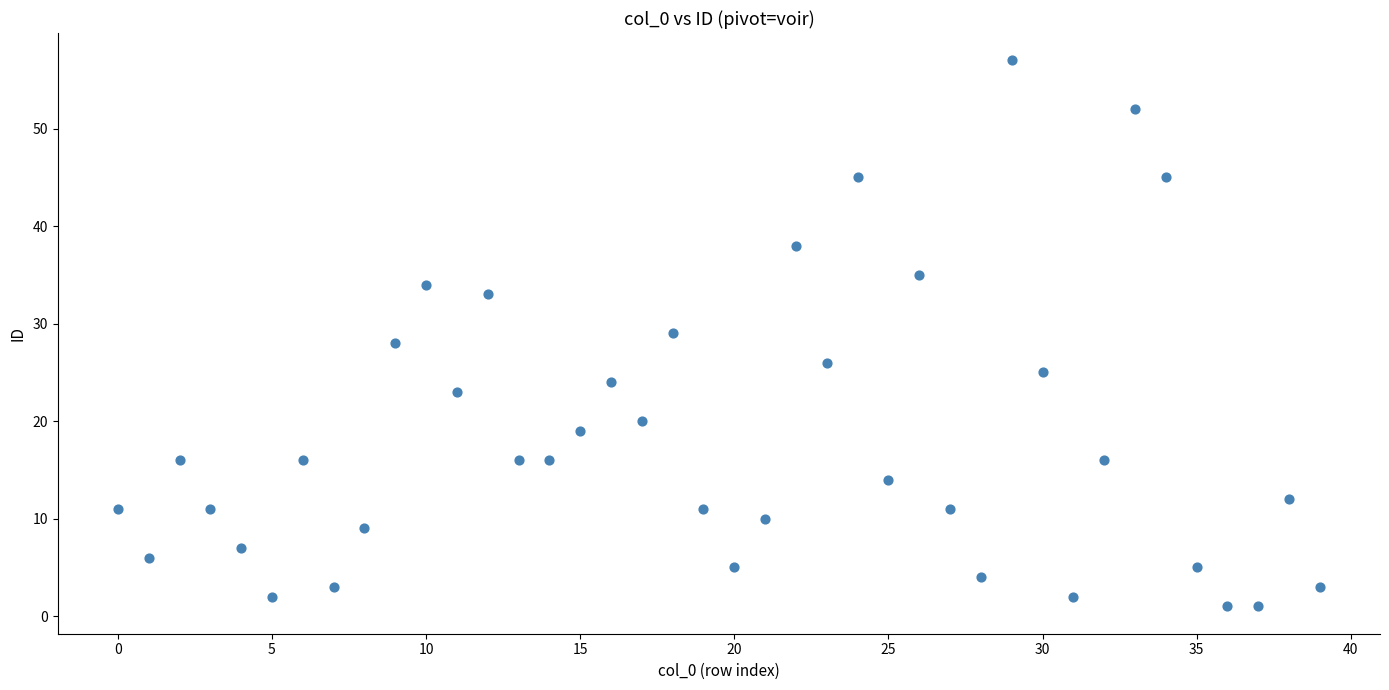

What is the range of Y values (max minus min)?

56